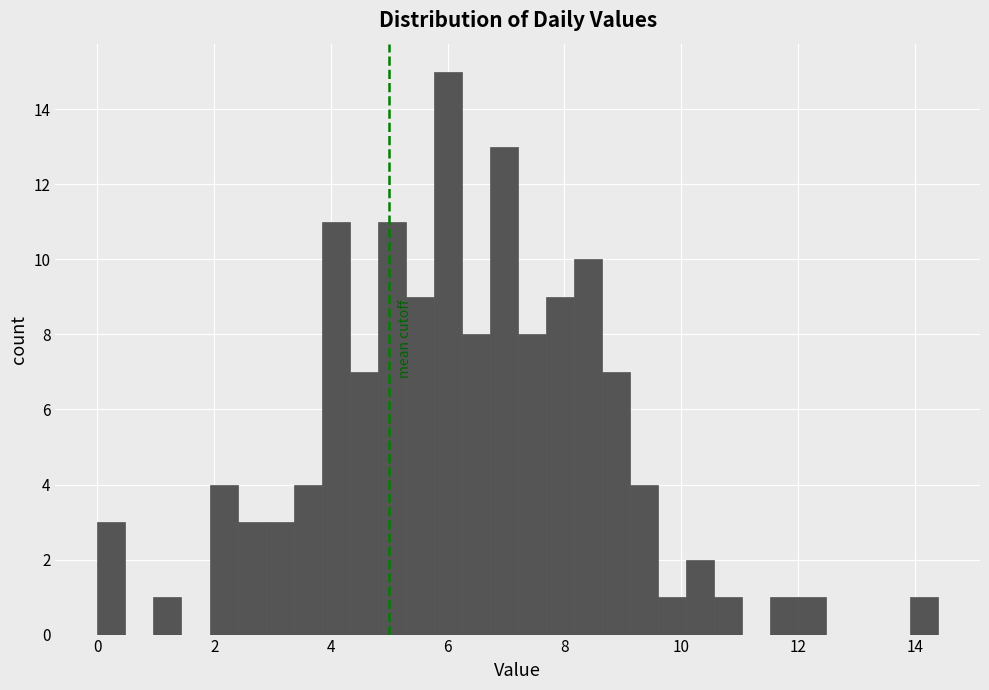

Read against the x-axis, roughly where is the centre of the tallest bar?

6.0